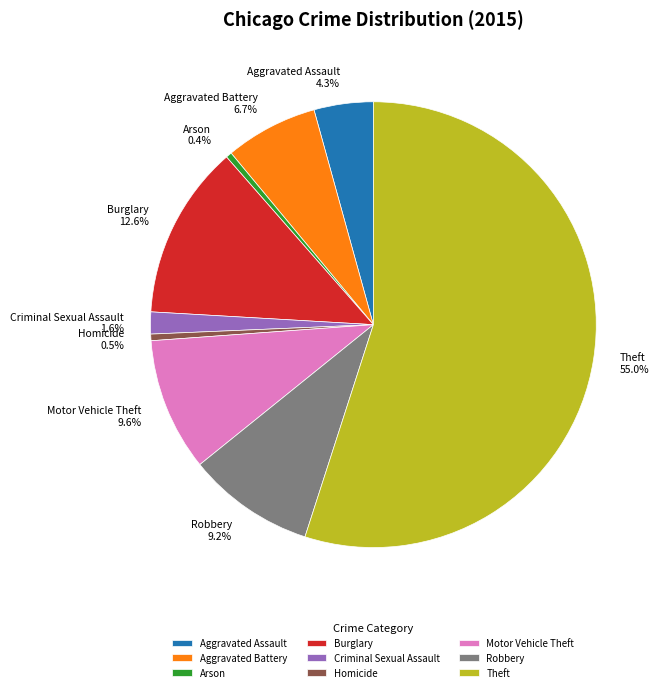

The Theft slice represents 63% of the pie. True or false?

False